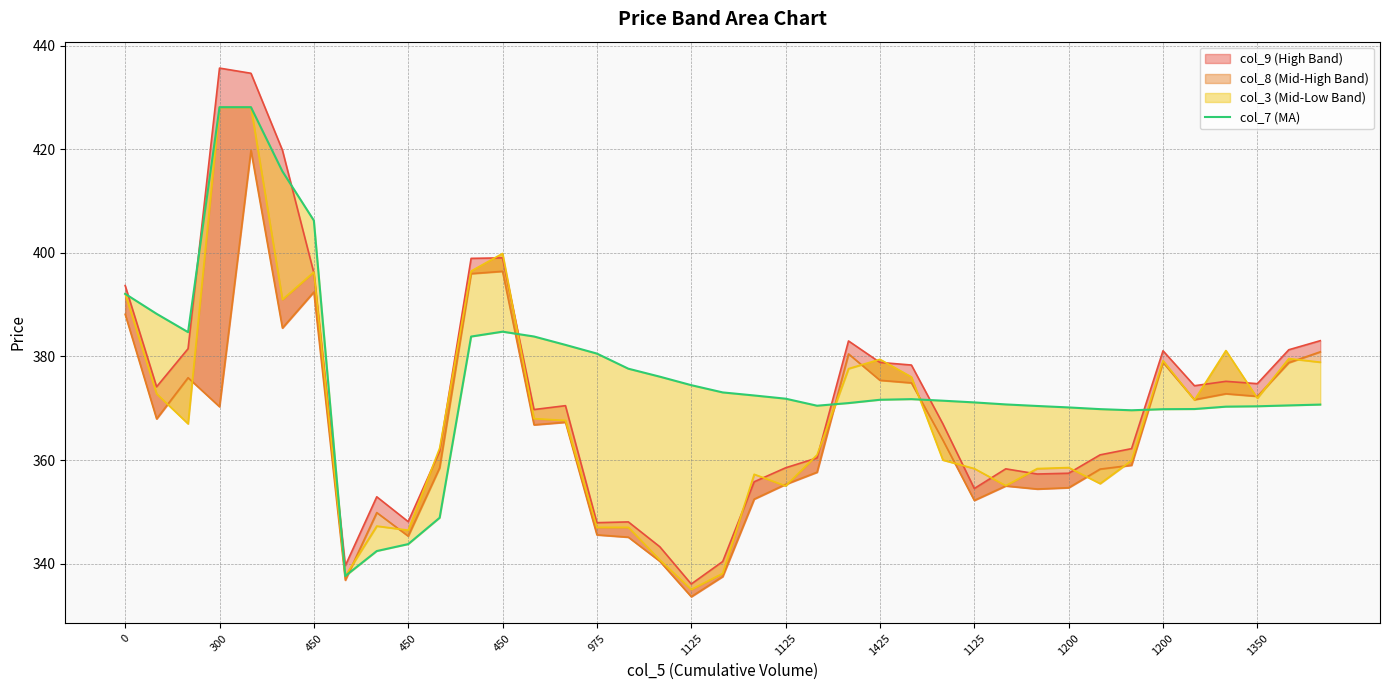

At which category does the chart reach its minimum across all series?

1125